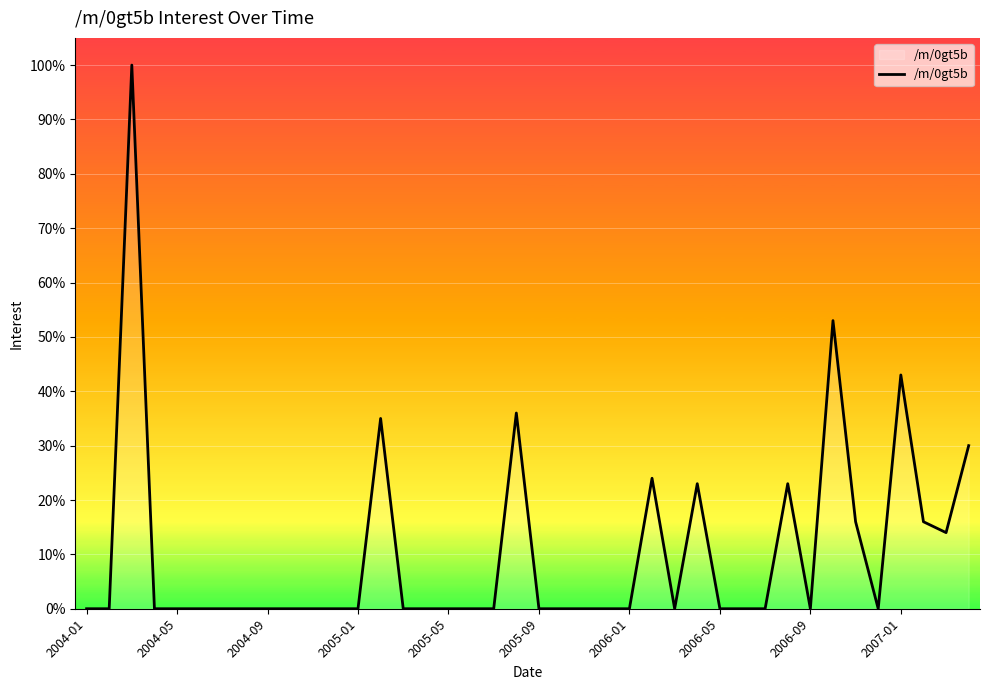

Does the chart display data point markers on the line(s)?

No